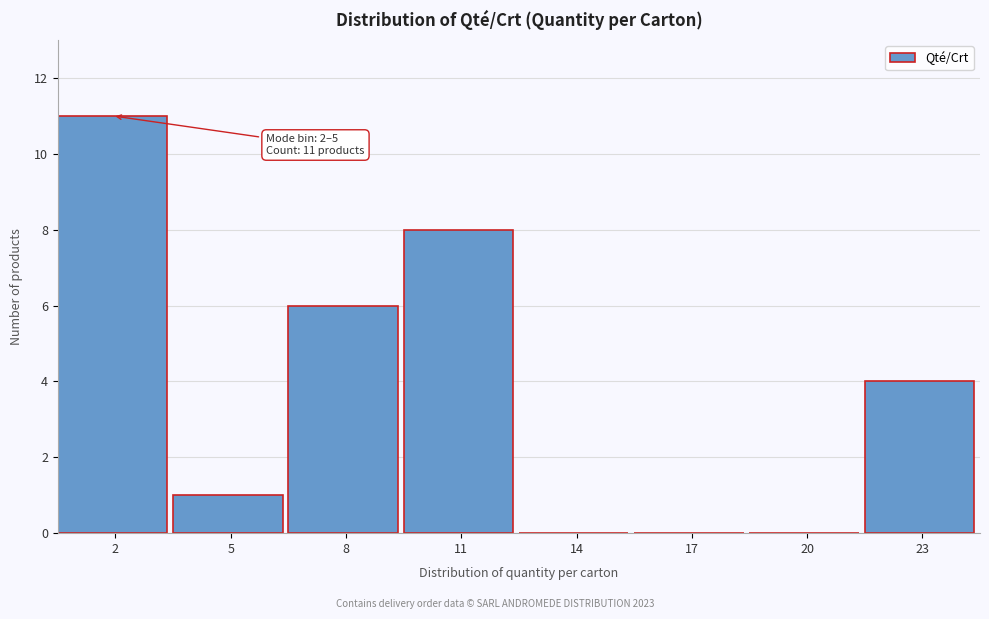

Reading left to right, extract all data points from this chart.

2=11	5=1	8=6	11=8	14=0	17=0	20=0	23=4